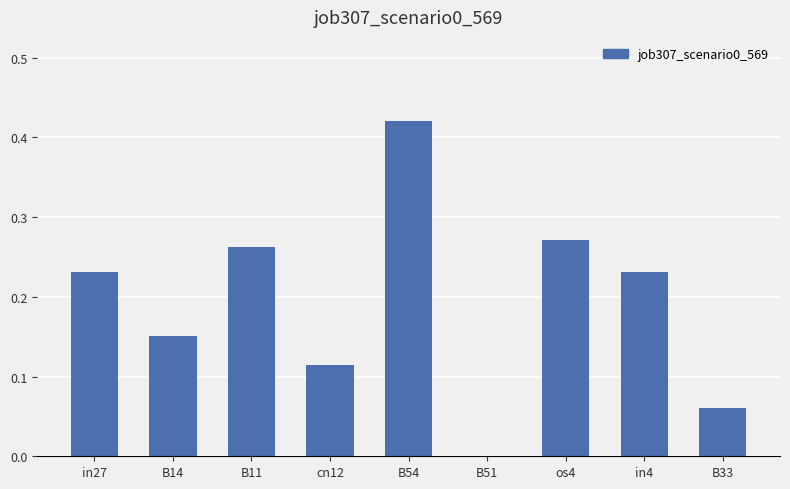

Are the bars horizontal?

No